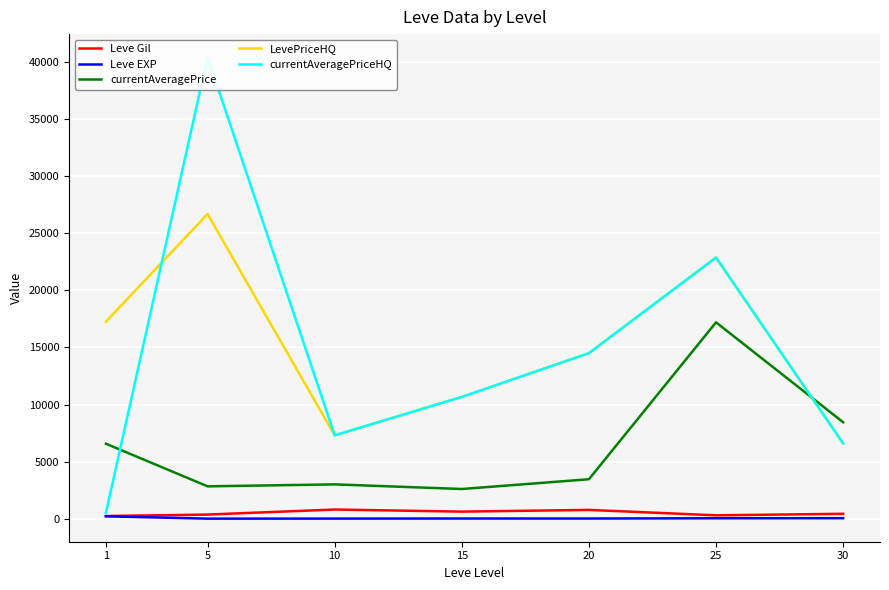

Rank the series at 10 from highest to lowest value.

LevePriceHQ, currentAveragePriceHQ, currentAveragePrice, Leve Gil, Leve EXP